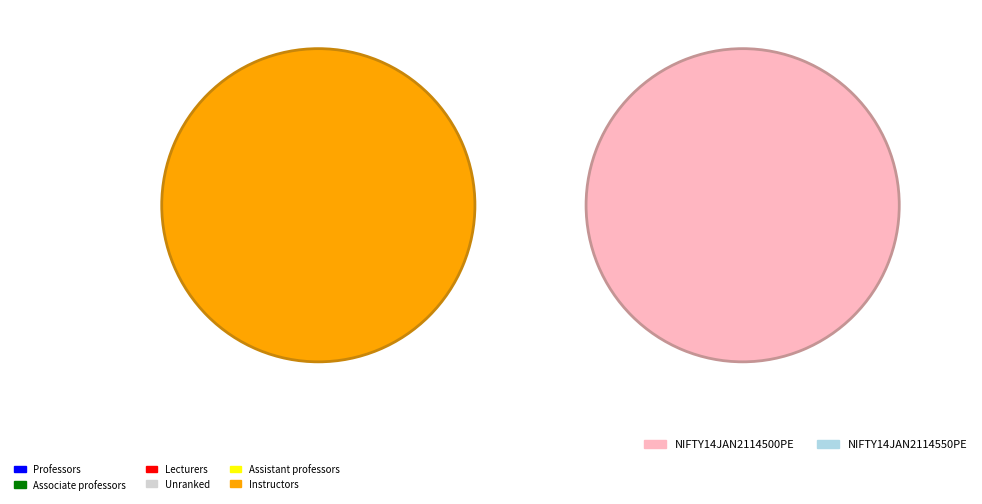

The NIFTY14JAN2114500PE slice represents 51% of the pie. True or false?

False